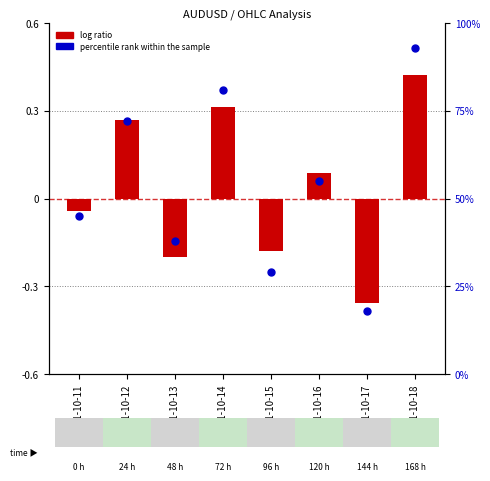

At which category is the sum across all series the highest?

2021-10-18